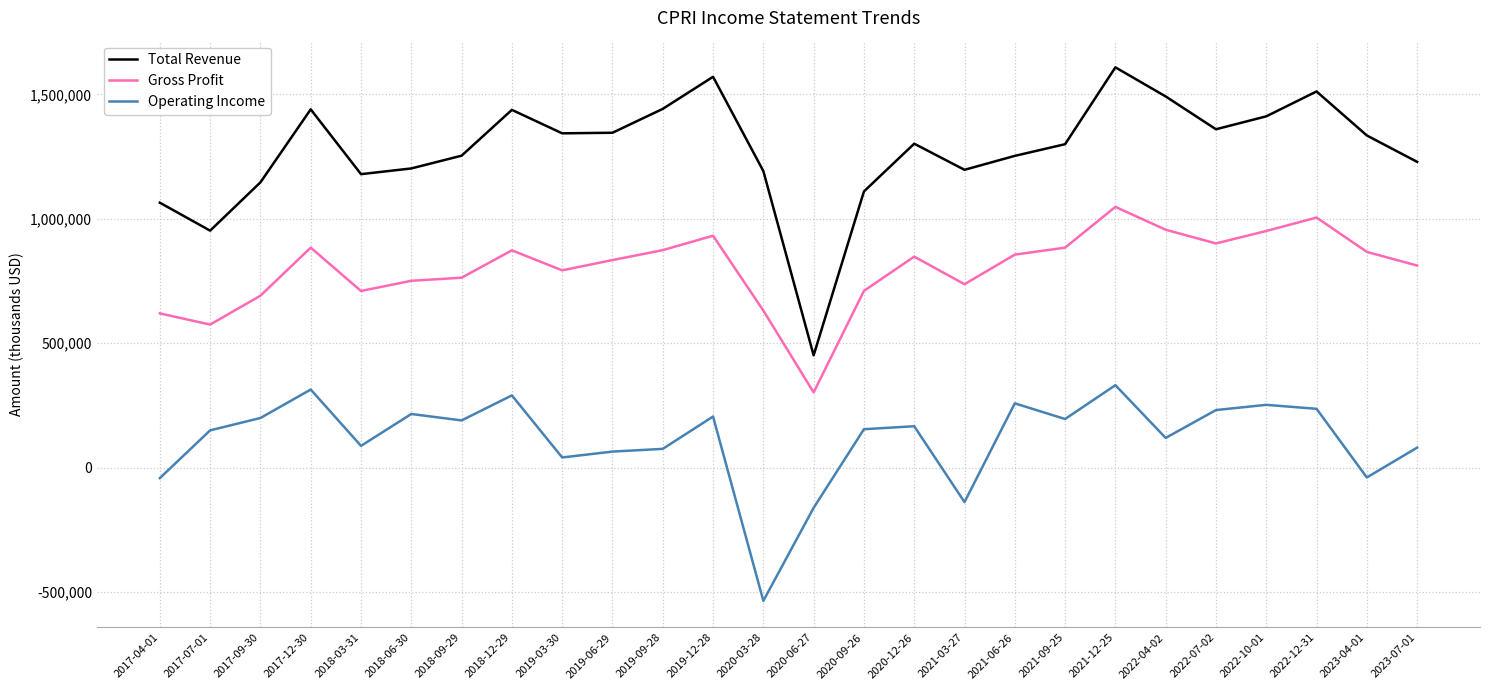

Which category has the lowest value in the Operating Income series?

2020-03-28